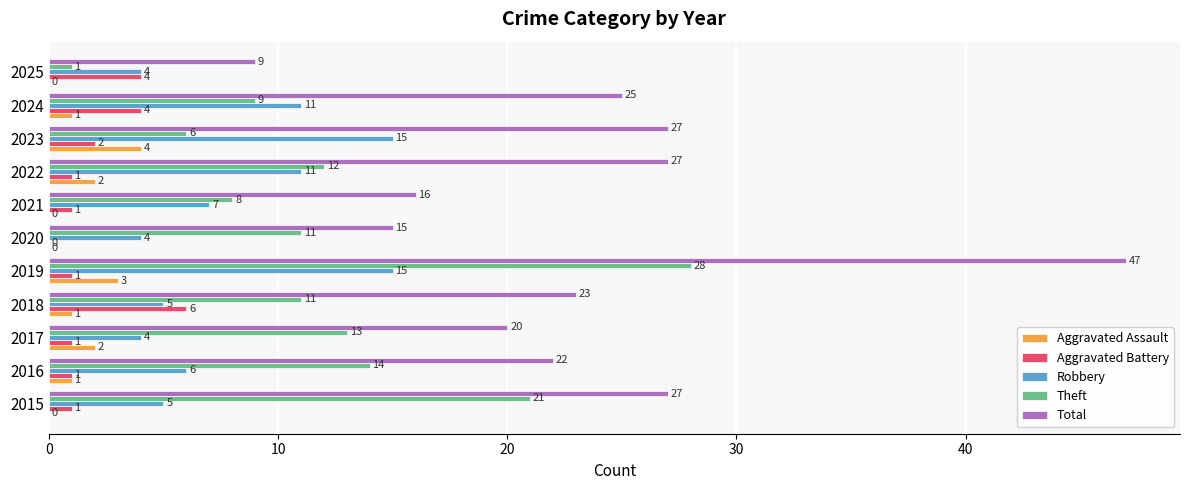

True or false: Aggravated Assault has a value of 1 at 2024.

True